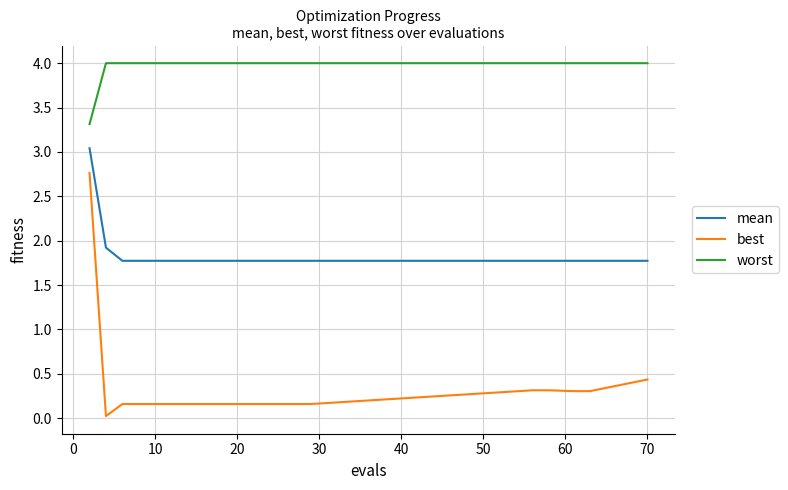

List the series in order of their peak value, highest first.

worst, mean, best